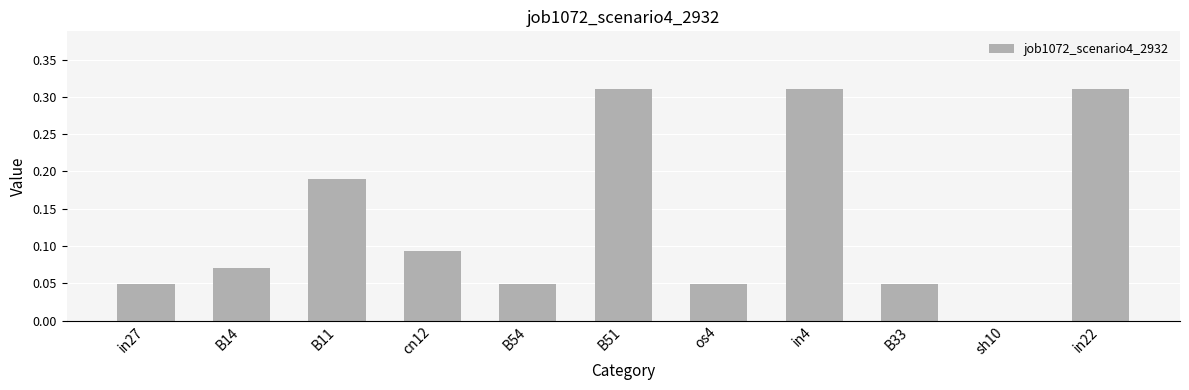

What is the sum of all values?

1.5